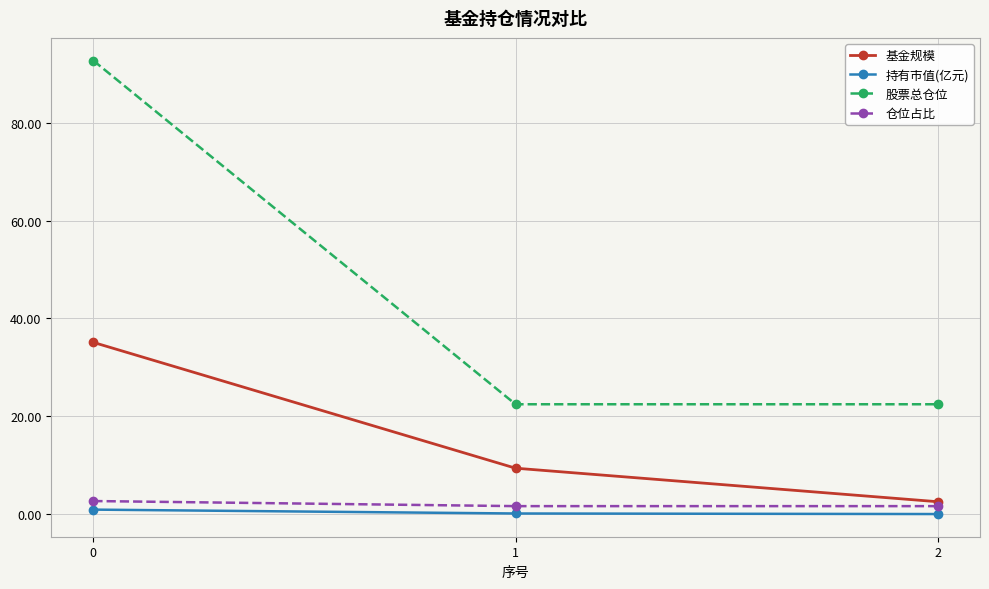

What is the value of the 基金规模 point at the 3rd from the left?

2.6